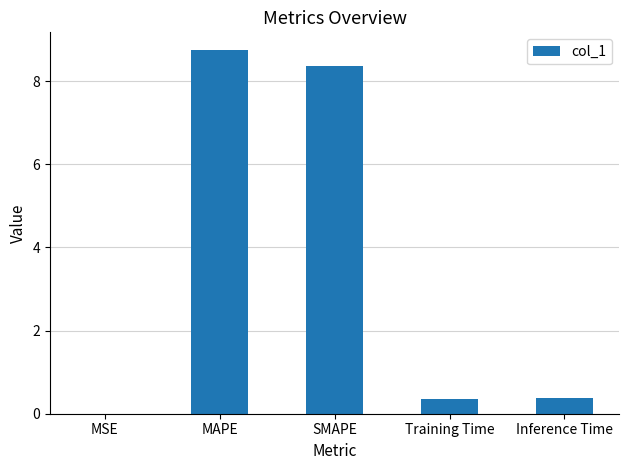

What is the sum of all values?

17.8